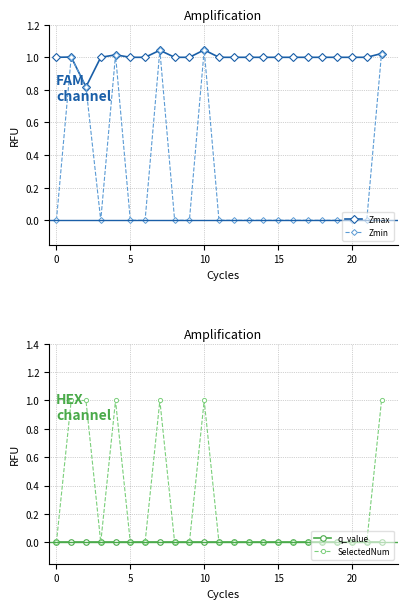

How many interior local valleys does the Zmin series have?

1